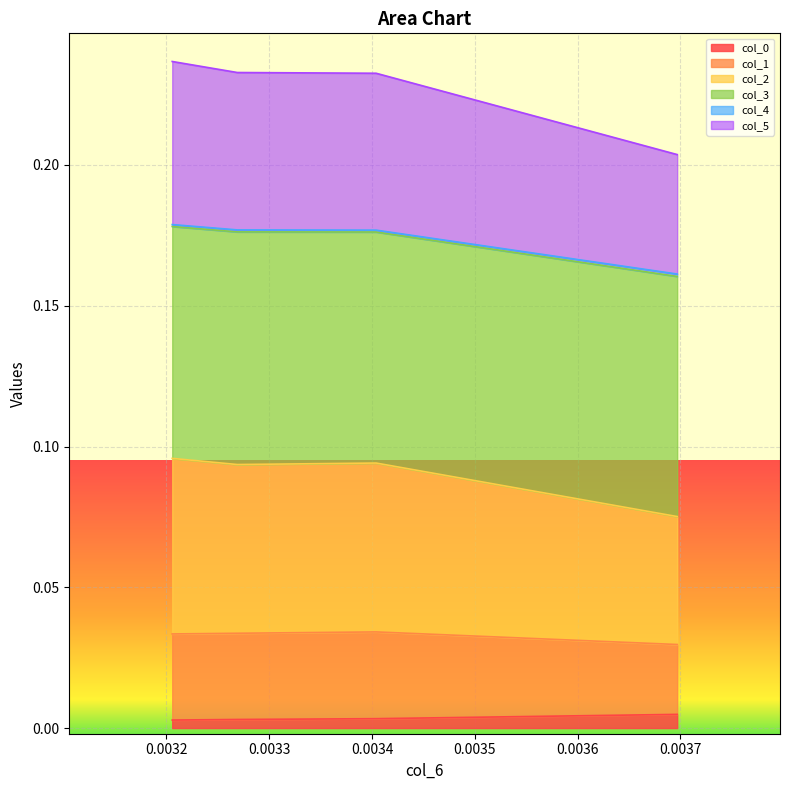

True or false: col_5 and col_2 intersect in this chart.

False